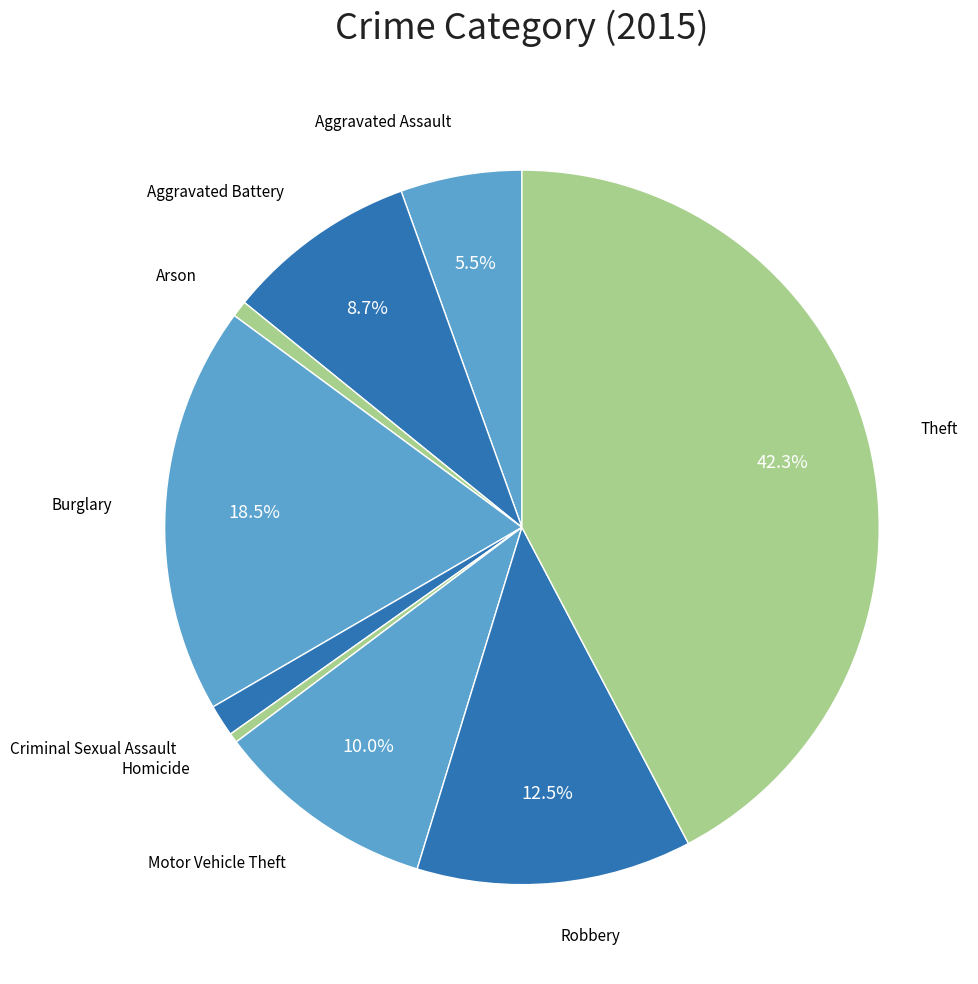

Count the number of slices in the pie.

9